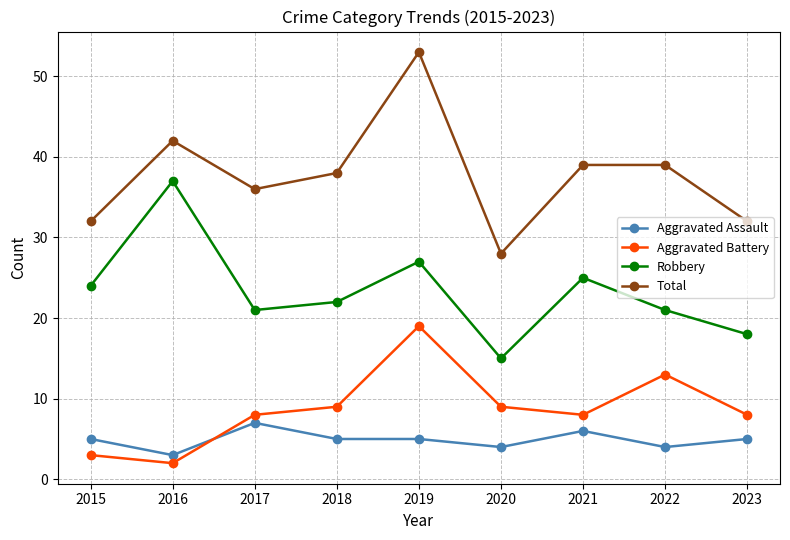

What is the difference between the highest and lowest values at 2018?

33